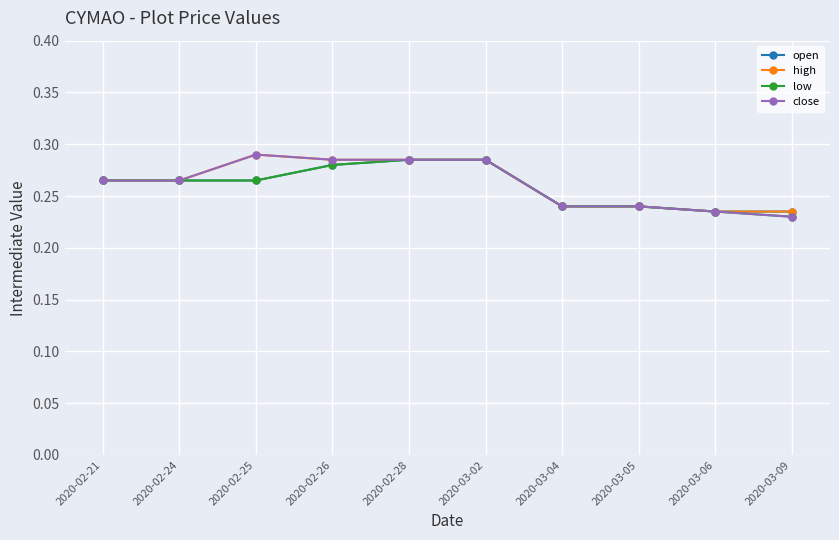

Is the value of close at 2020-03-05 greater than the value of low at 2020-02-21?

No